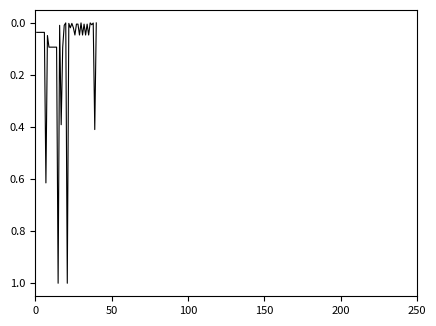

What is the maximum value shown in the chart?

1.0